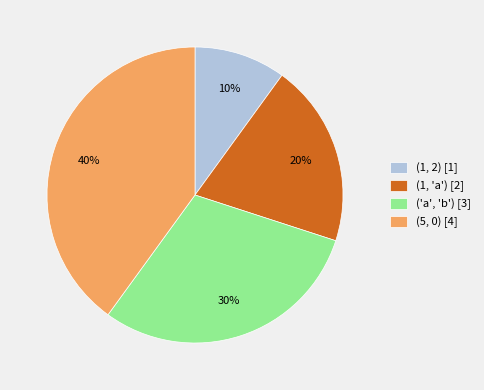

Which has a higher value, ('a', 'b') or (5, 0)?

(5, 0)